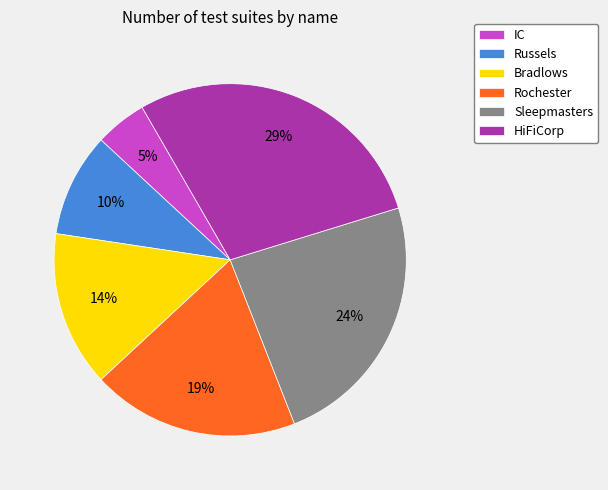

To the nearest percent, what is the combined percentage of HiFiCorp and Bradlows?

43%